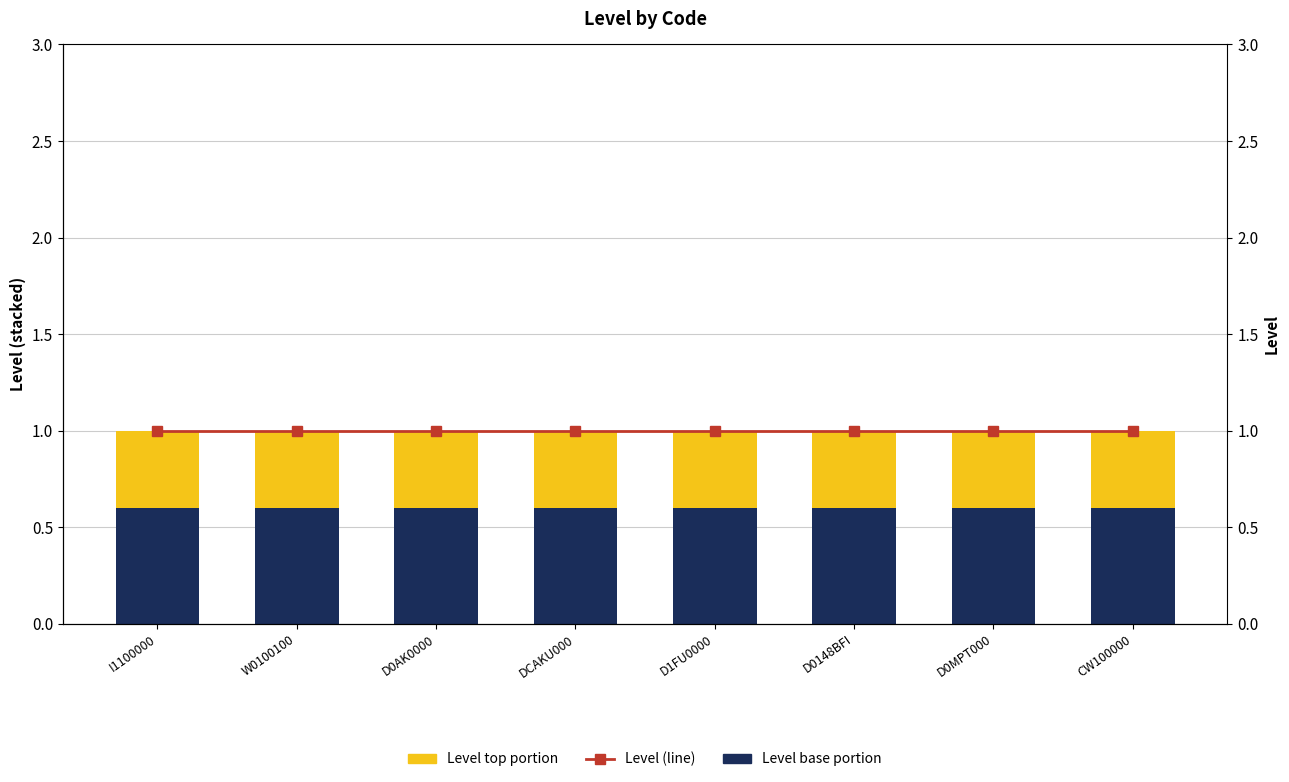

Which has a higher value, W0100100 or D0148BFI?

W0100100